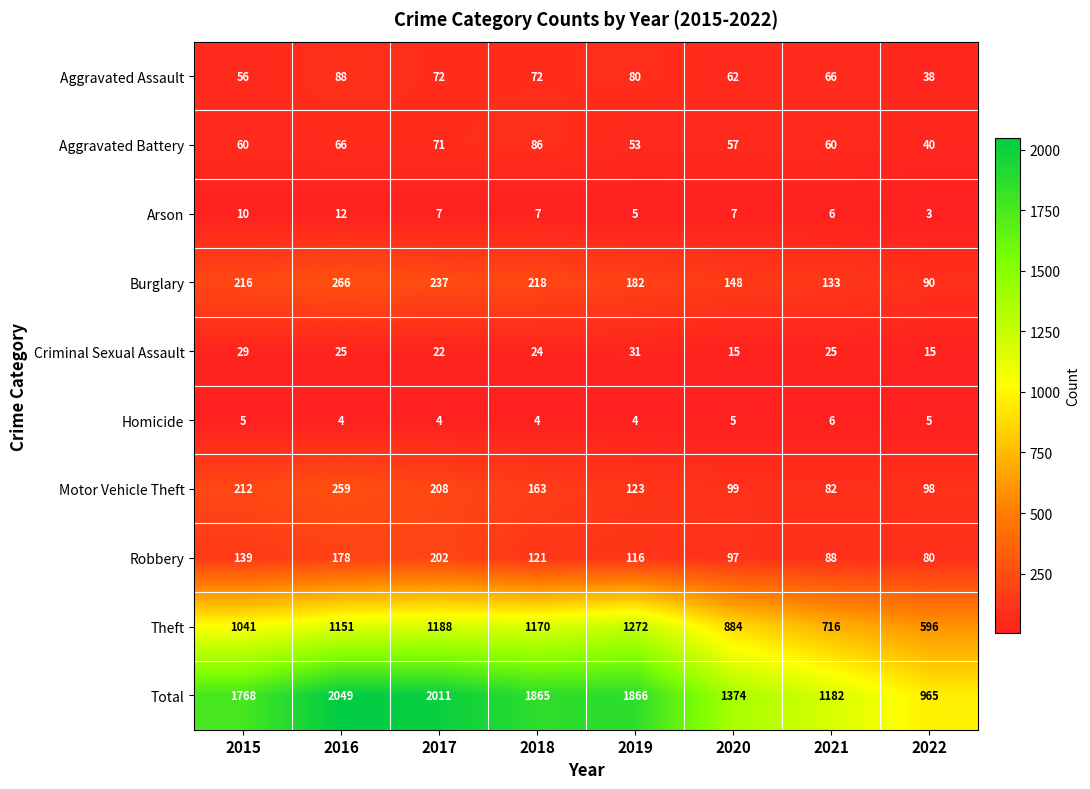

What is the difference between the highest and lowest values at 2022?

962